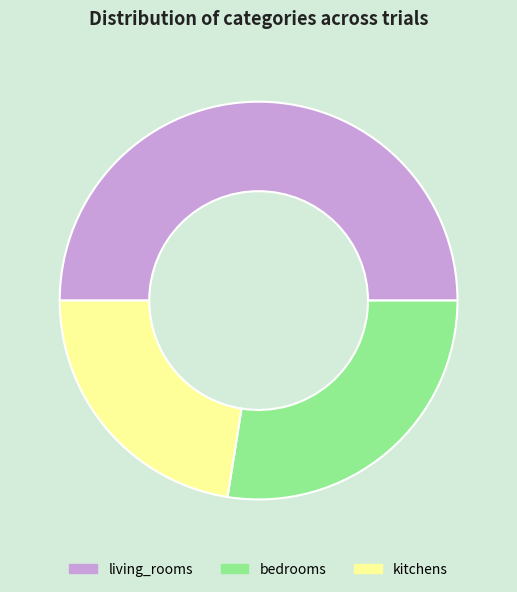

Rank the categories by value from highest to lowest.

living_rooms, bedrooms, kitchens